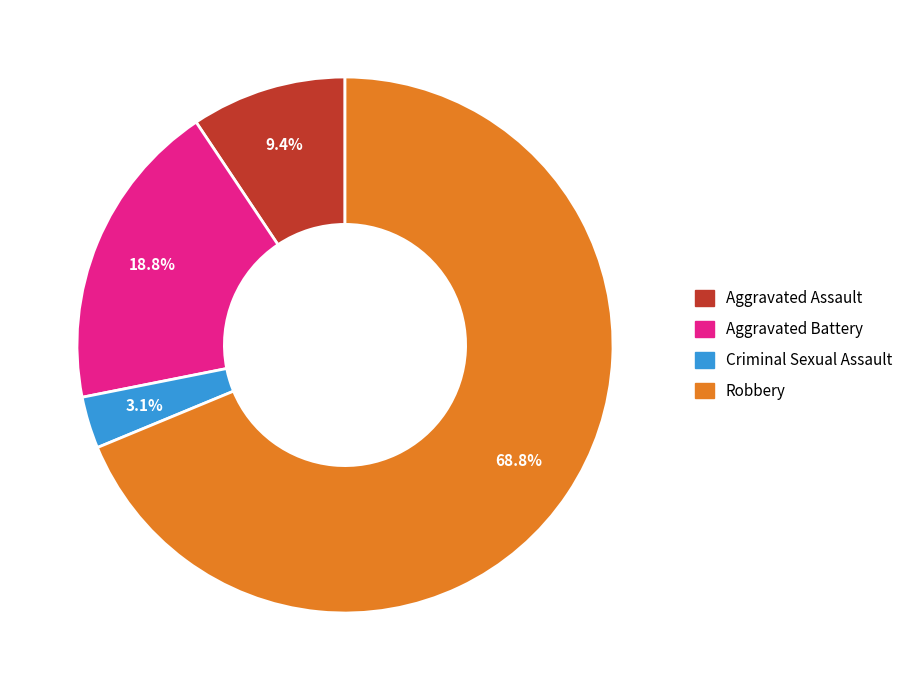

To the nearest percent, what portion does Robbery represent?

69%